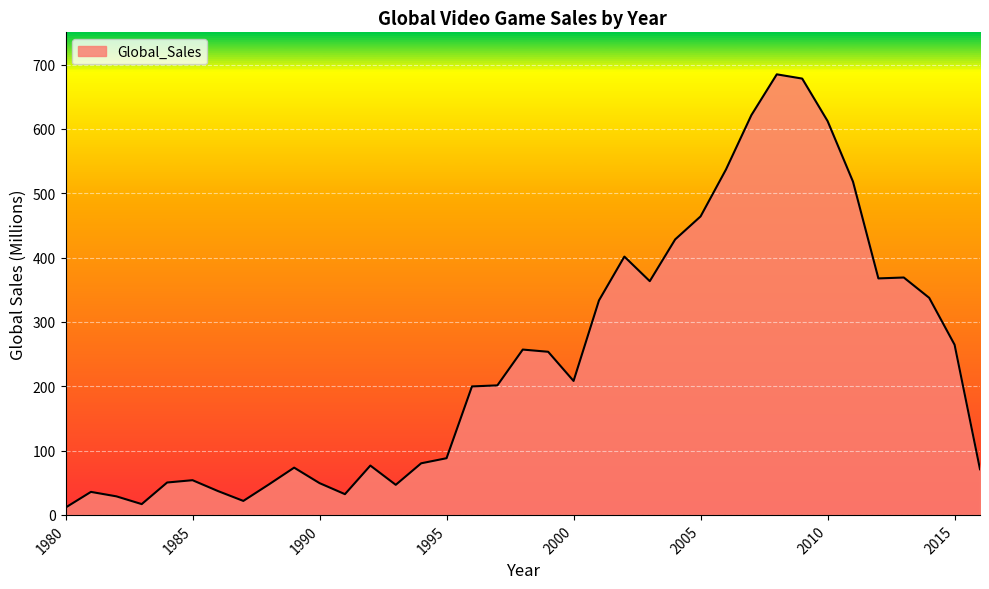

What is the greatest value displayed?

684.7